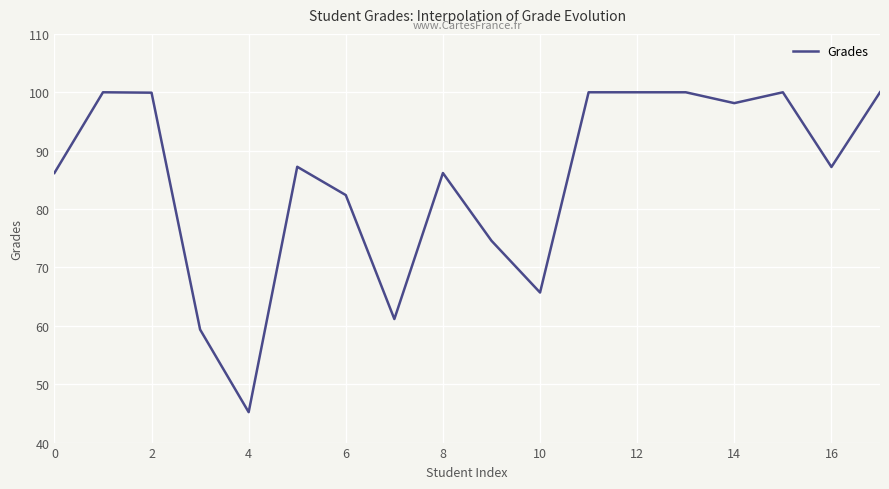

What is the minimum value shown in the chart?

45.2